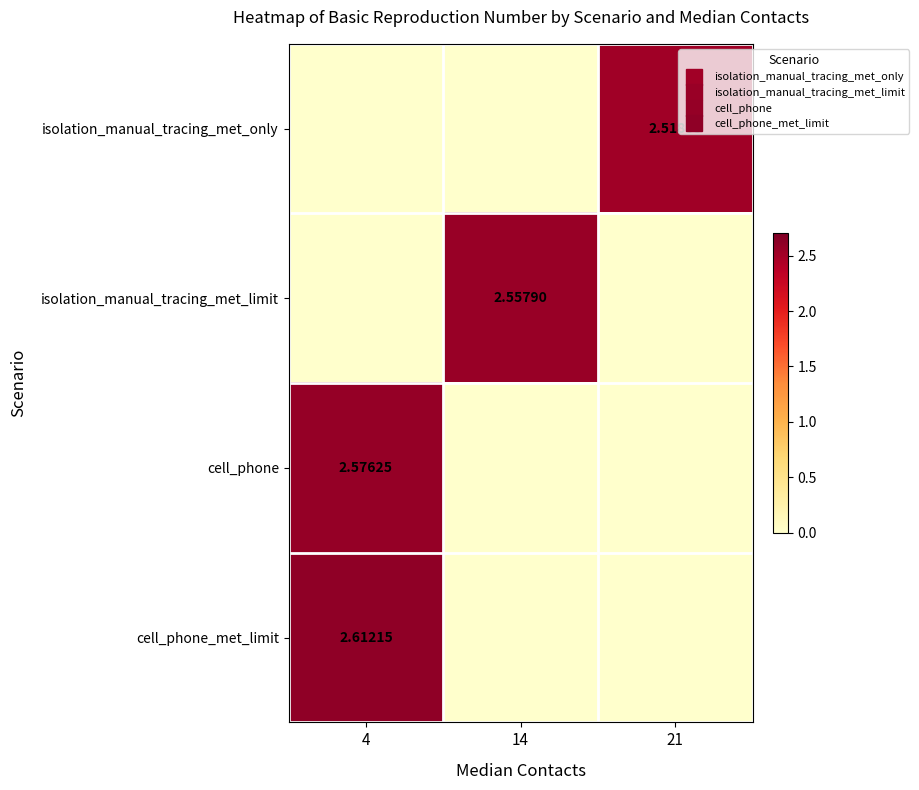

Which series has the largest total across all categories?

cell_phone_met_limit